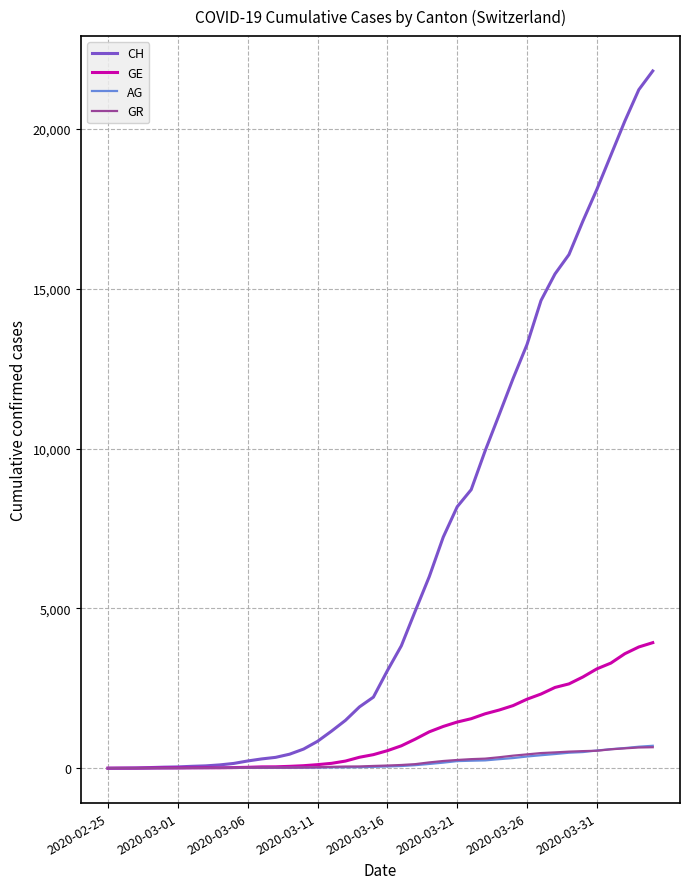

Which series has the largest total across all categories?

CH